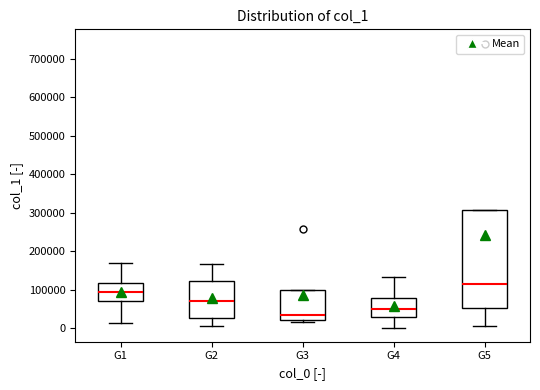

Which box's median line is the lowest?

G3